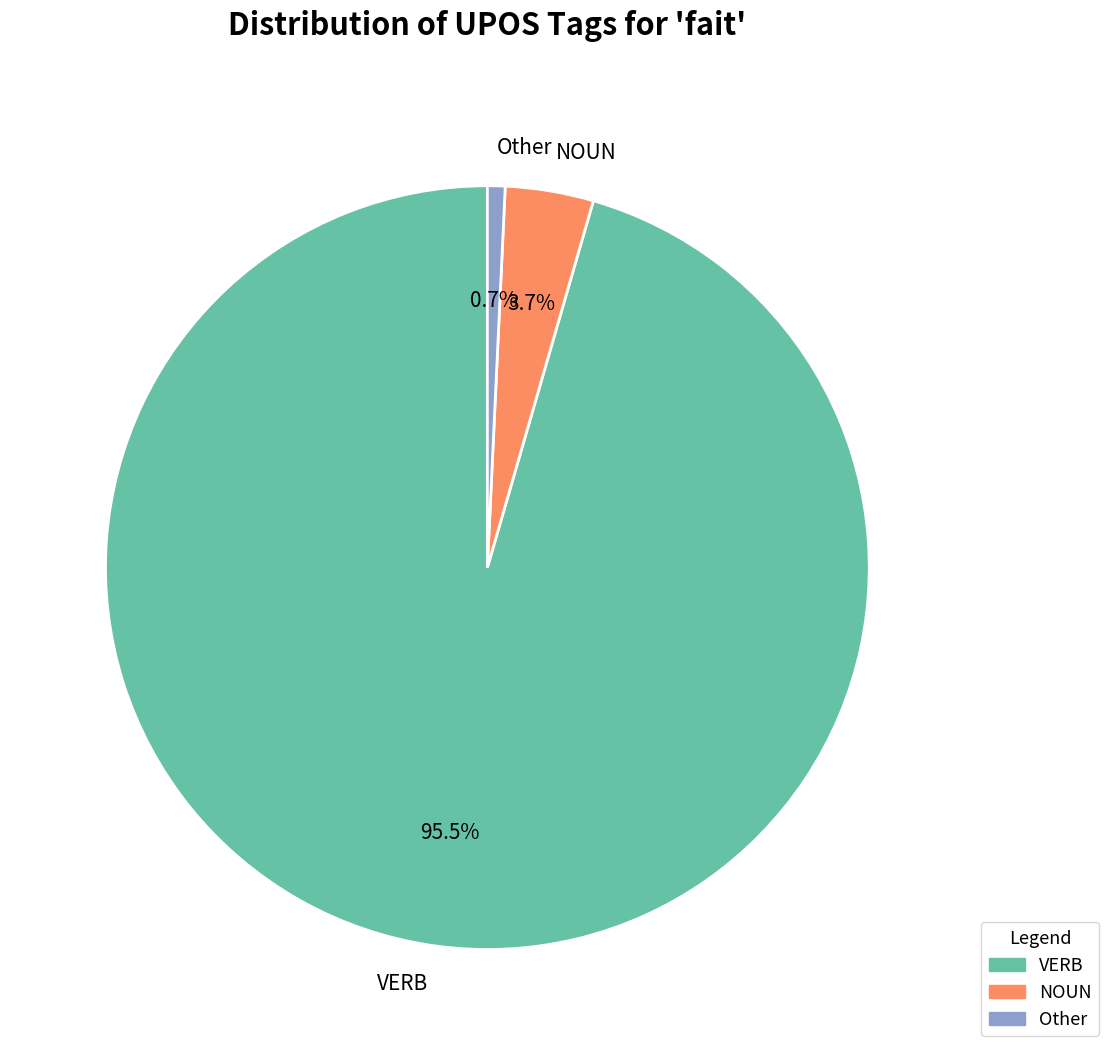

Count the number of slices in the pie.

3